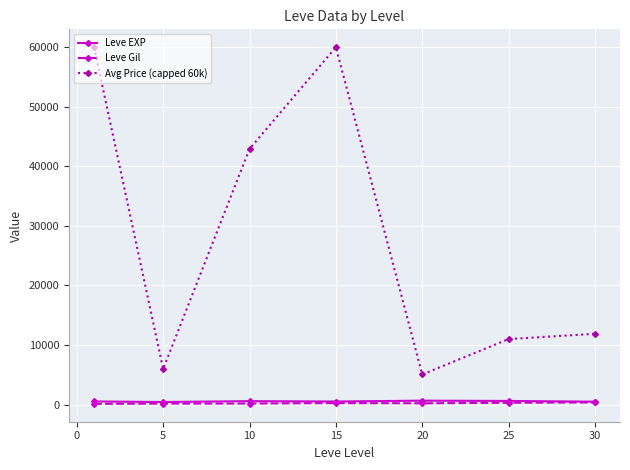

What is the value of the Avg Price (capped 60k) point at the 7th from the left?

11879.0